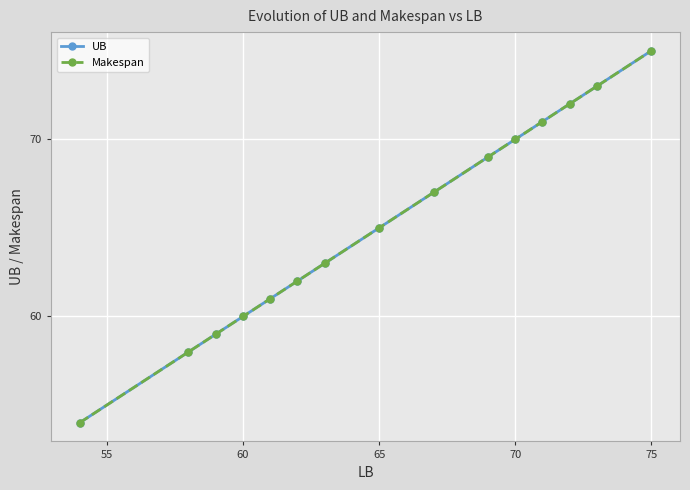

Which series has the largest range (max minus min)?

UB